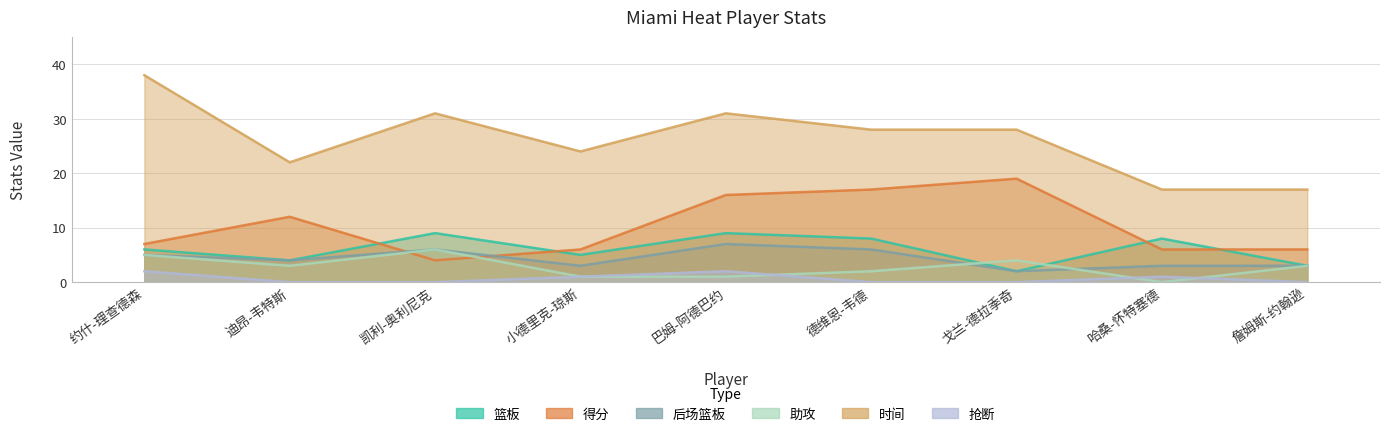

True or false: 时间 and 助攻 intersect in this chart.

False